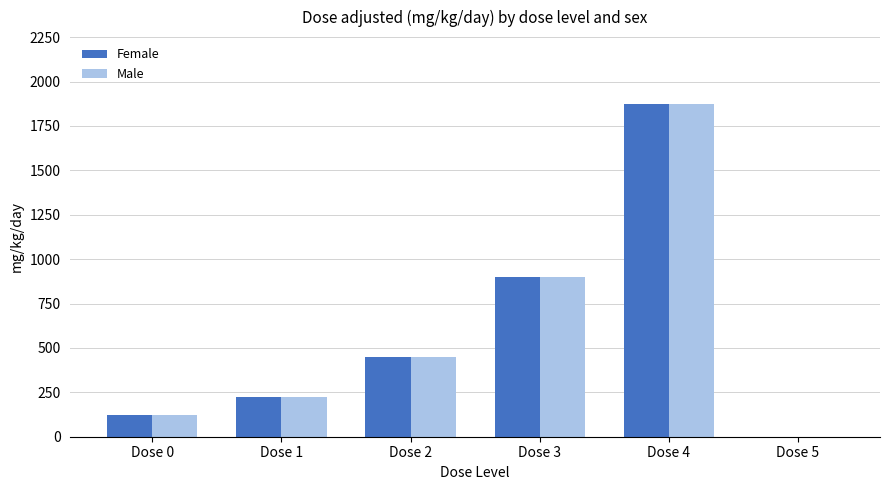

Is the value of Male at Dose 3 greater than the value of Female at Dose 2?

Yes